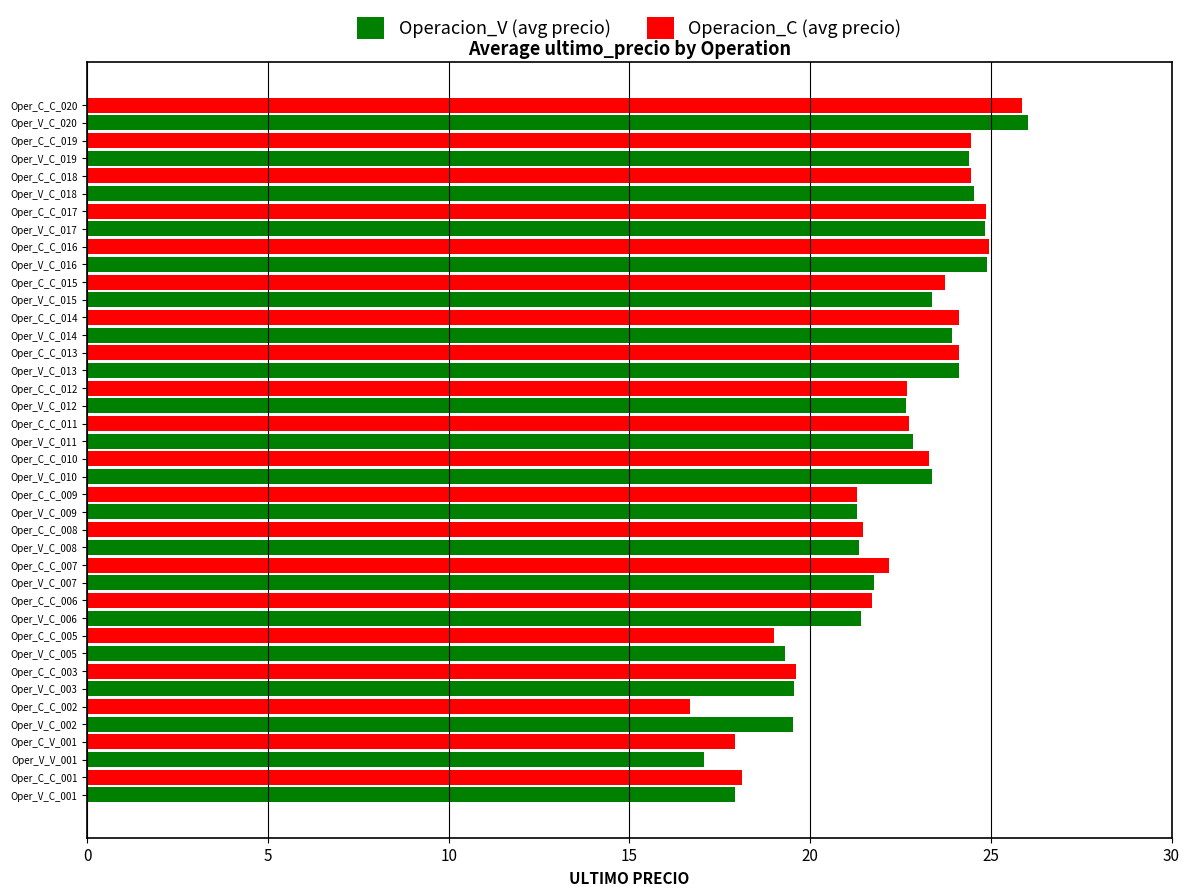

Which series changed the most between Oper_C_C_009 and Oper_C_C_012?

Operacion_C (avg precio)